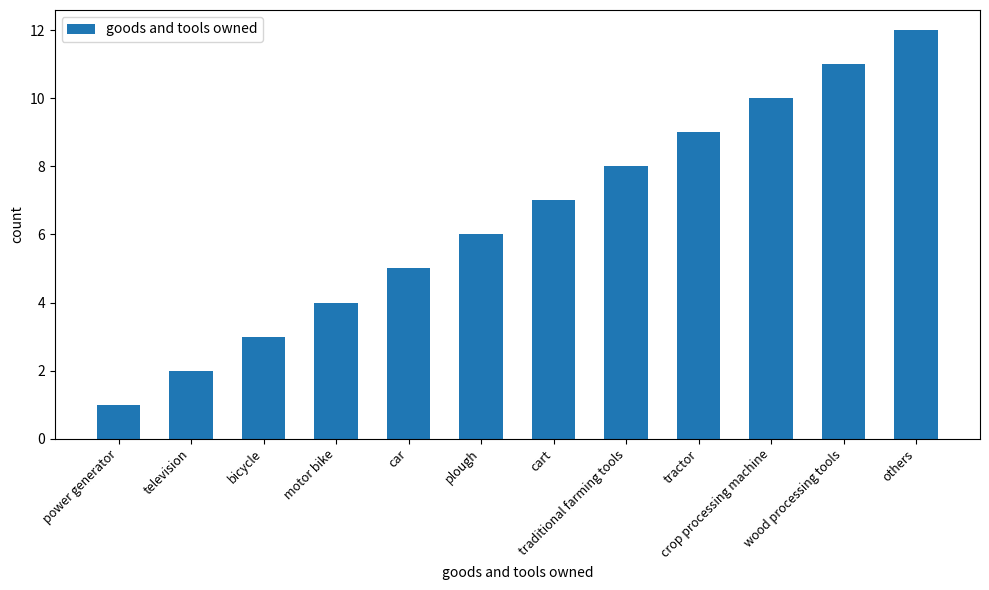

What is the smallest value displayed?

1